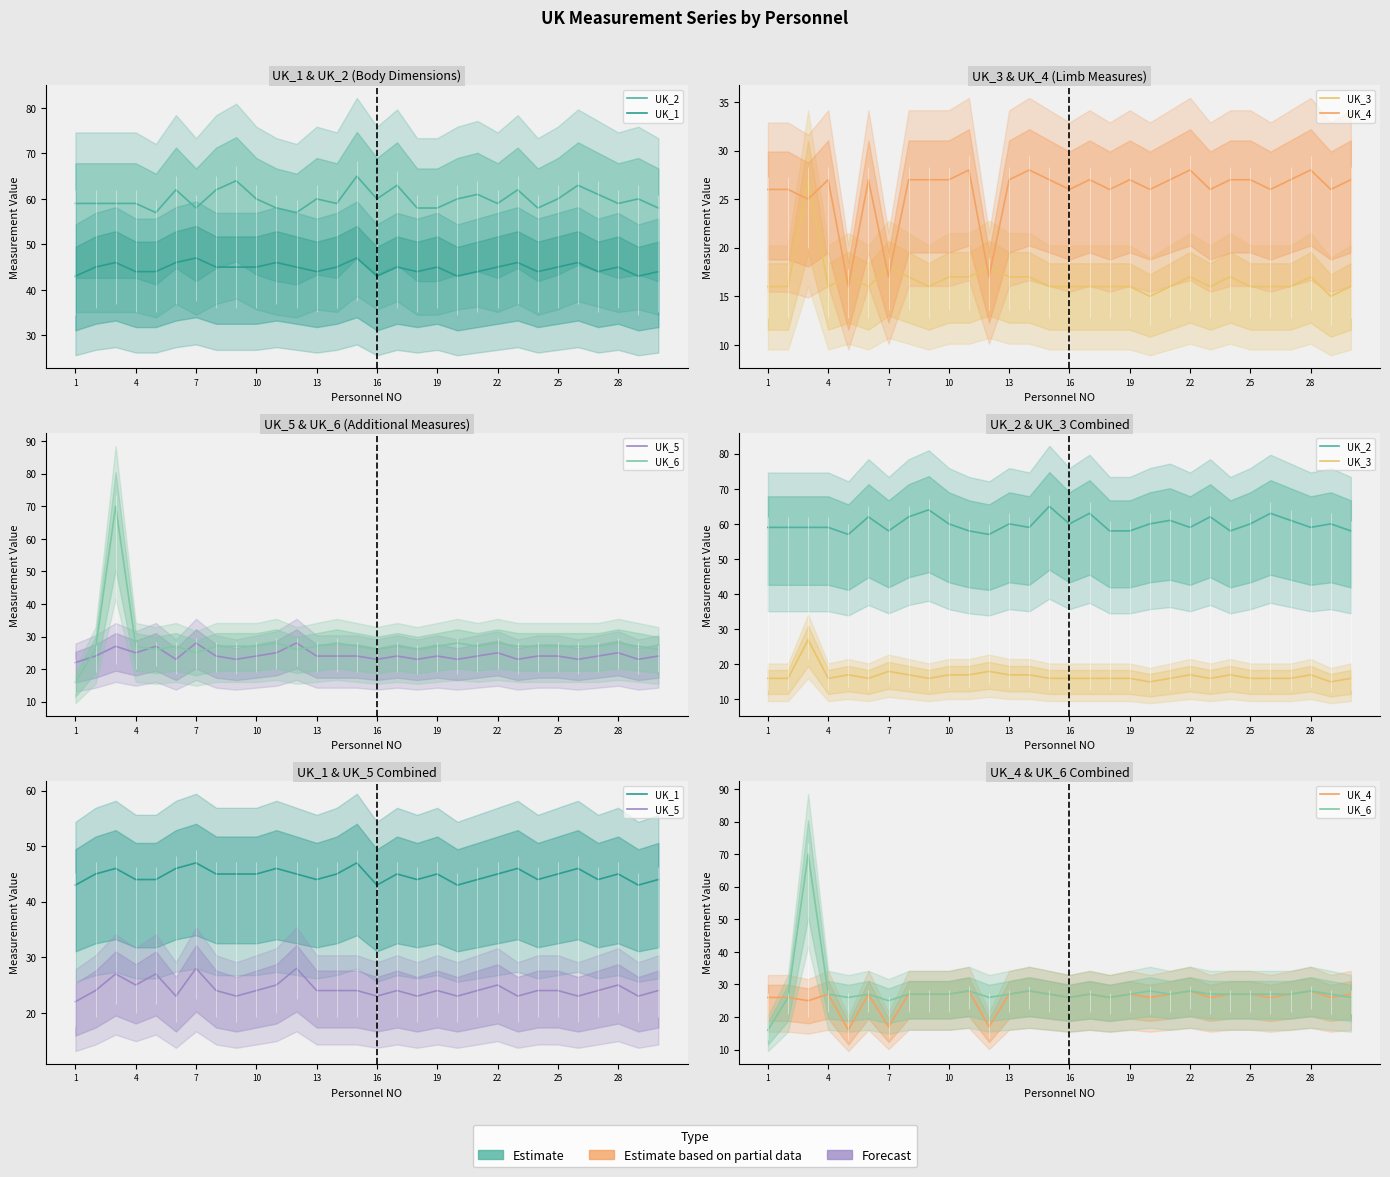

What is the difference between the maximum and minimum values in the UK_1 series?

4